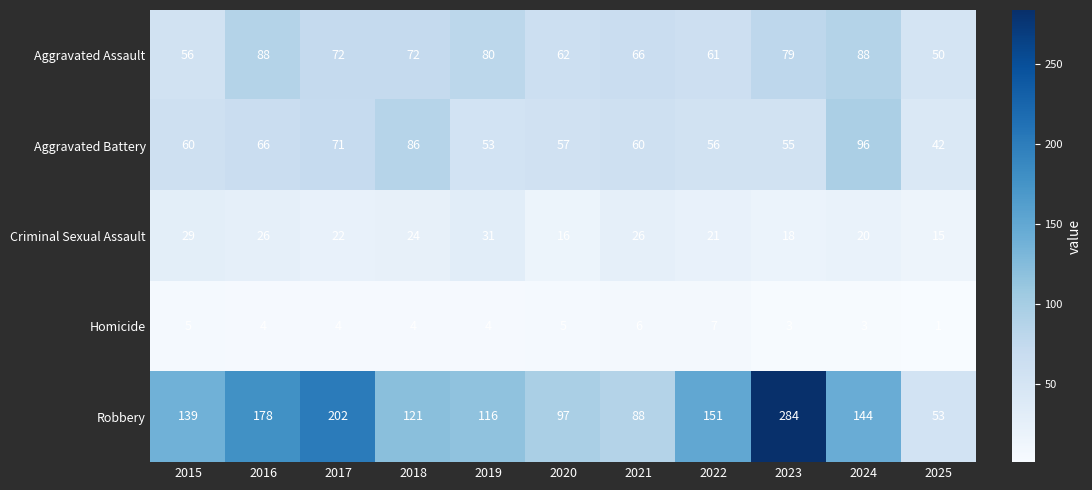

Is it true that Robbery equals 116 at 2019?

True